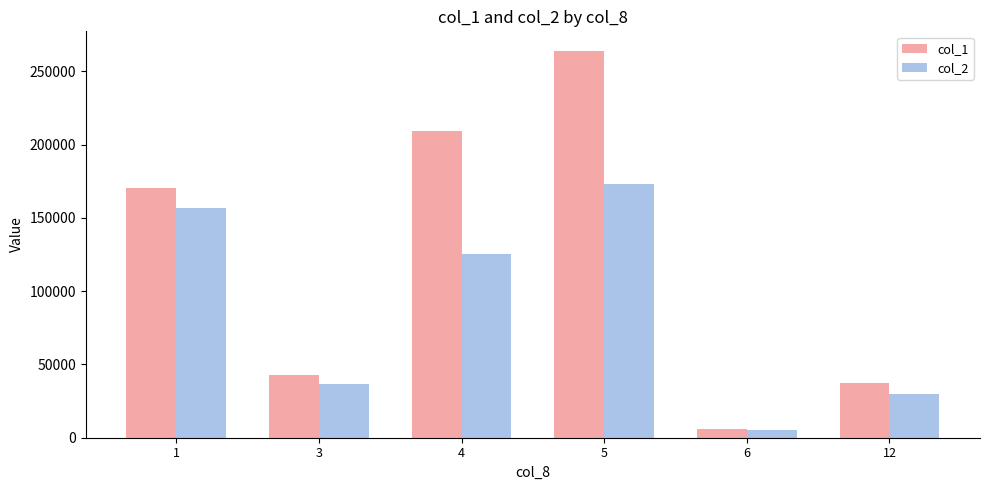

True or false: col_1 has a value of 37000 at 12.

True